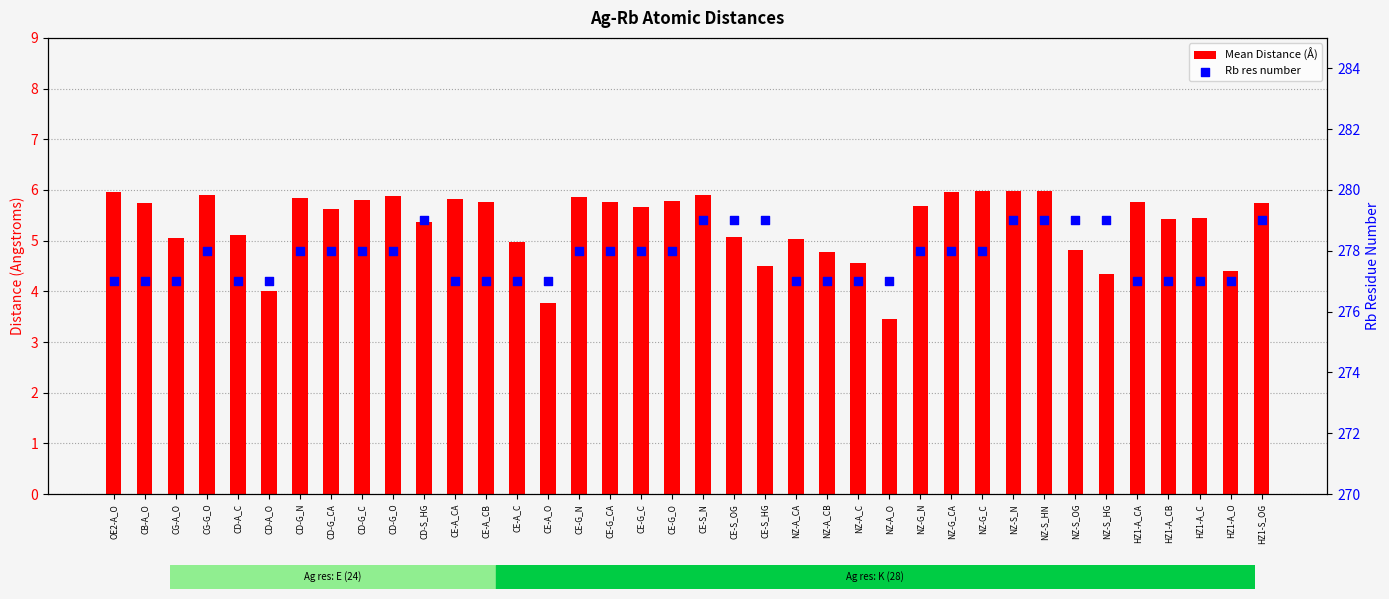

Which series has the largest Y range (max minus min)?

Mean Distance (Å)